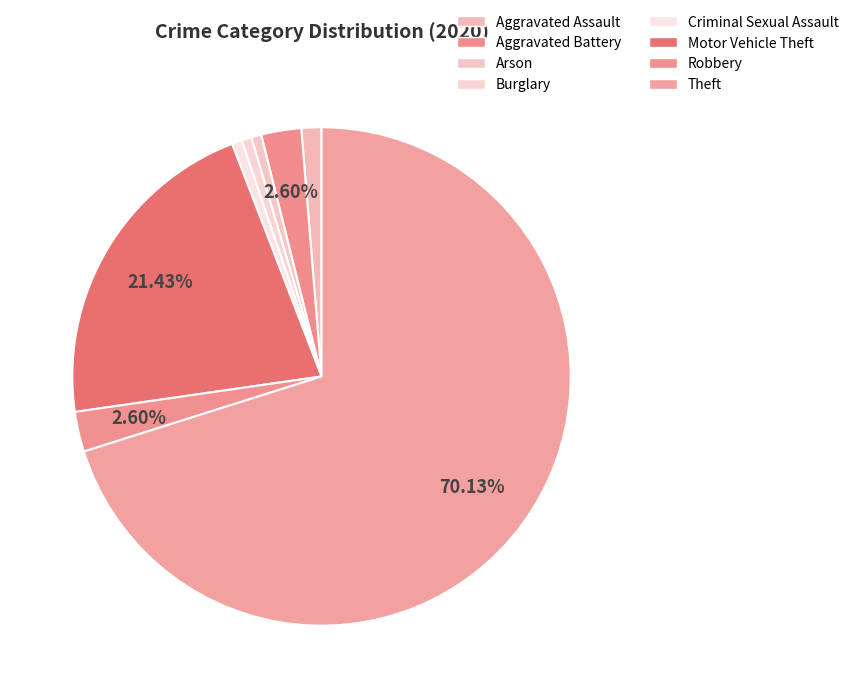

To the nearest percent, what is the average slice percentage?

12%